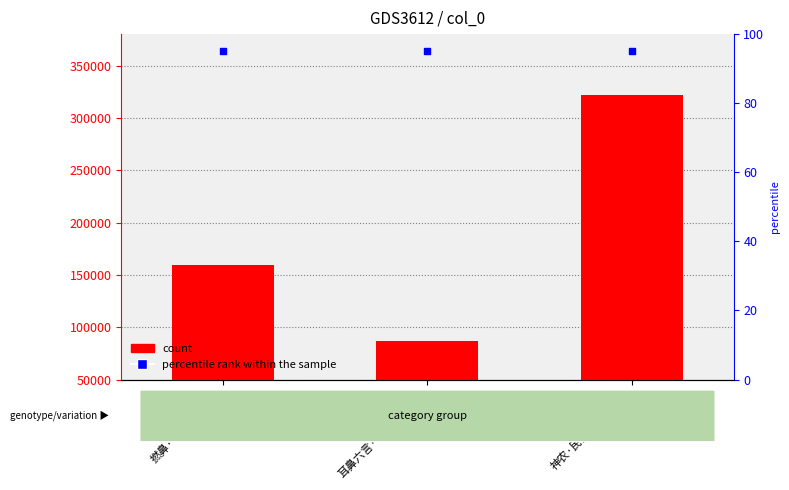

Which series contains the lowest Y value?

percentile rank within the sample